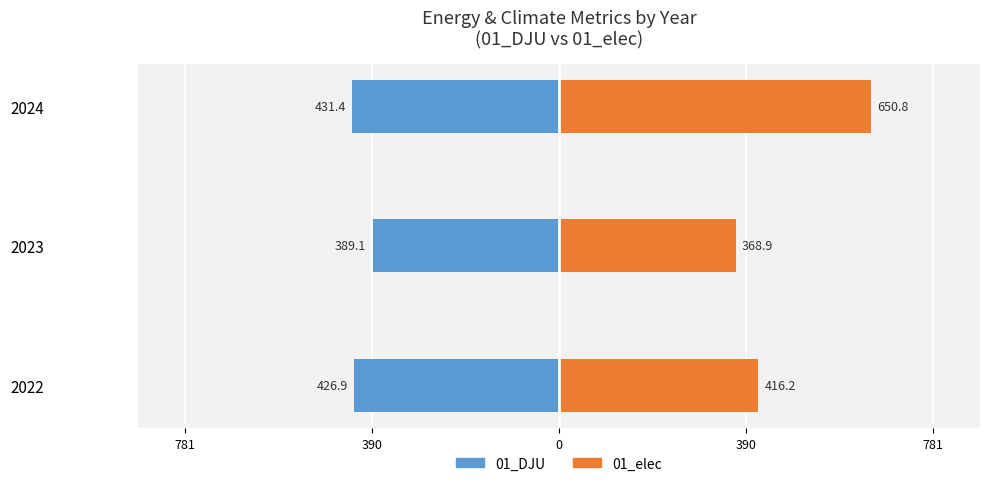

Which series has the largest total across all categories?

01_elec